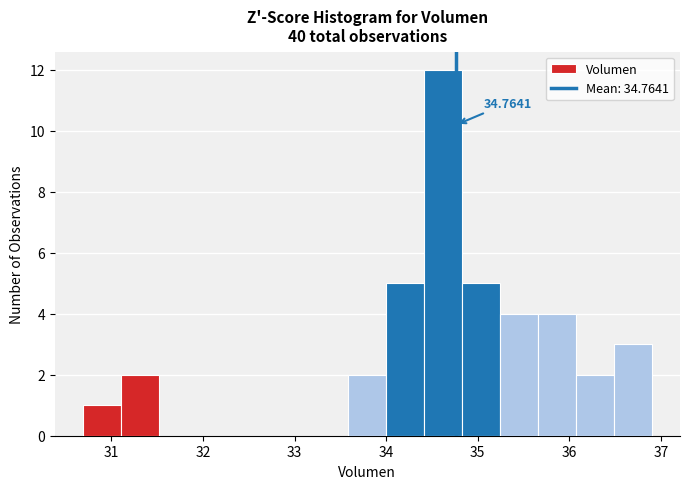

Over which range of the x-axis is the bar tallest?

34.4 to 34.8